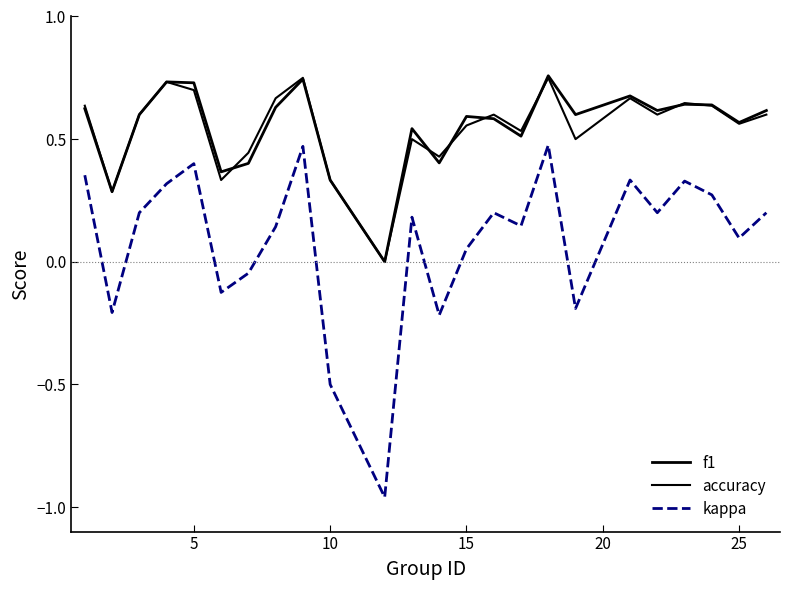

What is the difference between the maximum and minimum values in the accuracy series?

0.8